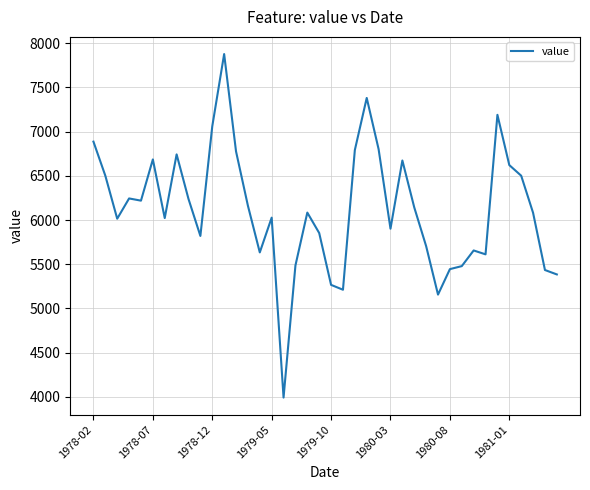

What is the difference between the maximum and minimum values?

3883